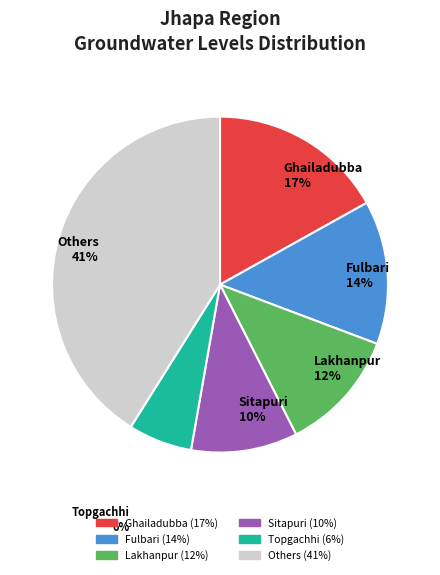

To the nearest percent, what percentage of the pie is Topgachhi?

6%